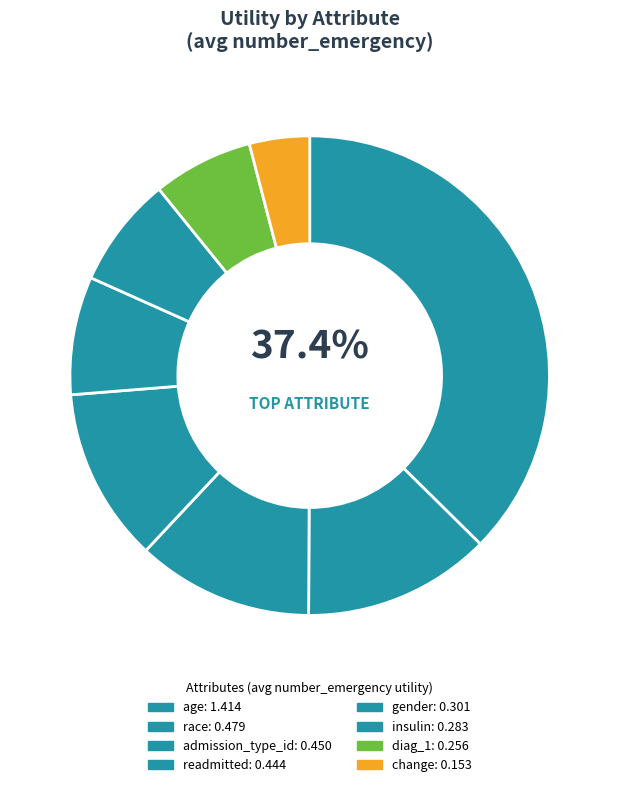

To the nearest percent, what percentage of the pie is admission_type_id?

12%